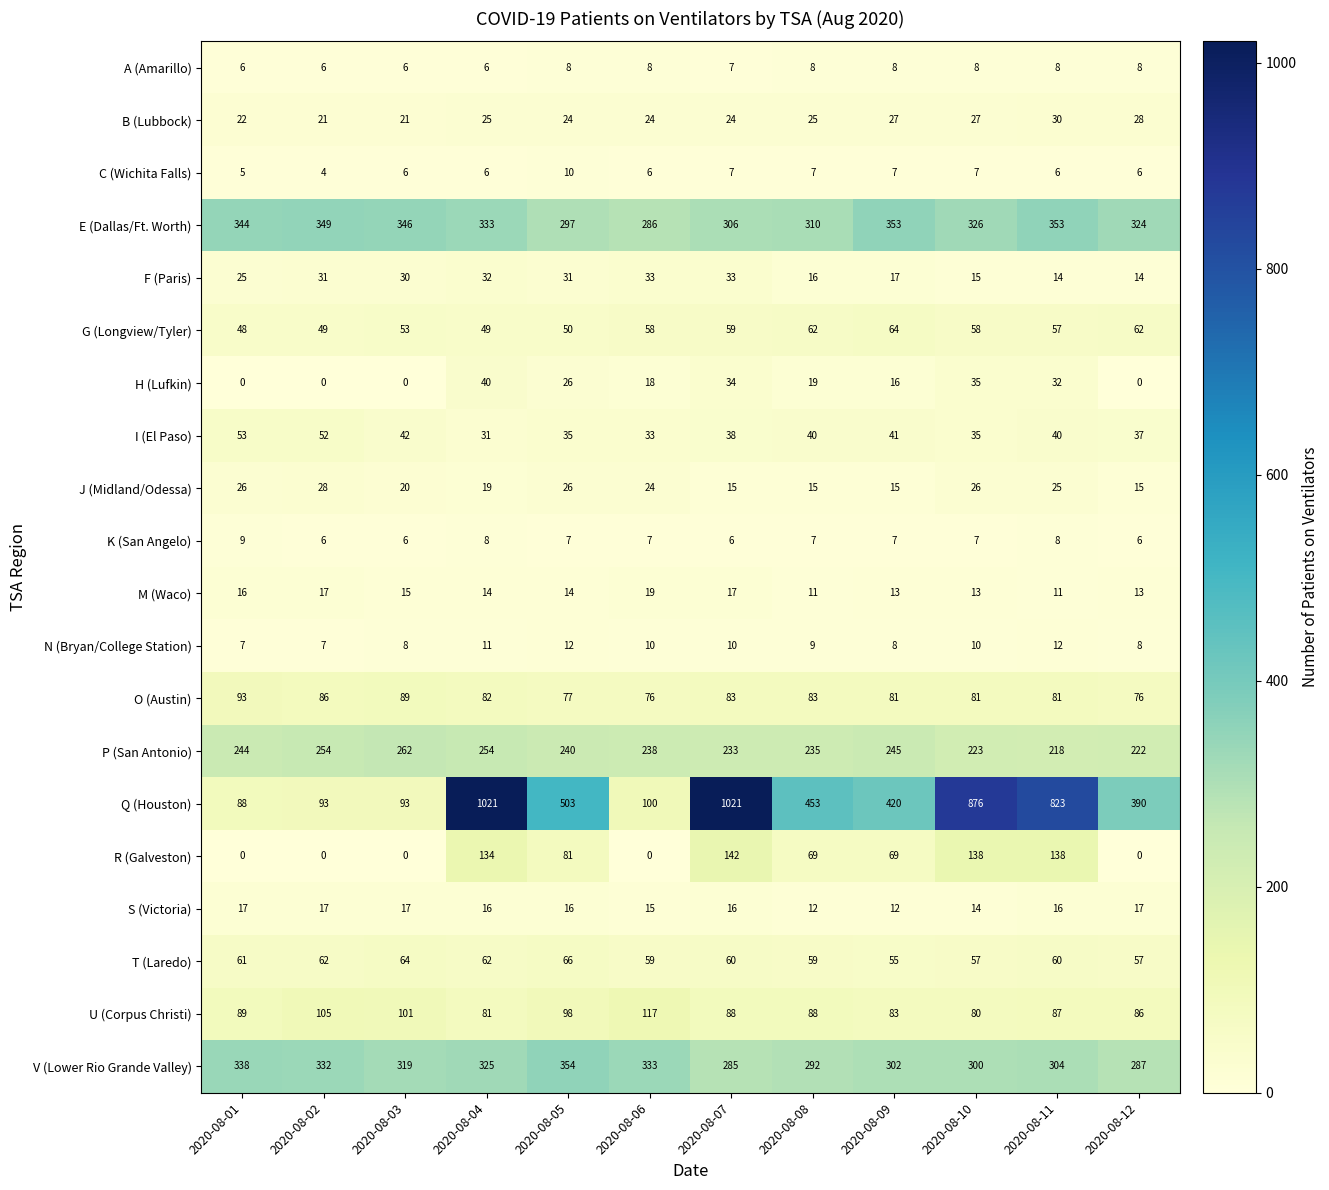

What is the spread (max minus min) of values at 2020-08-04?

1015